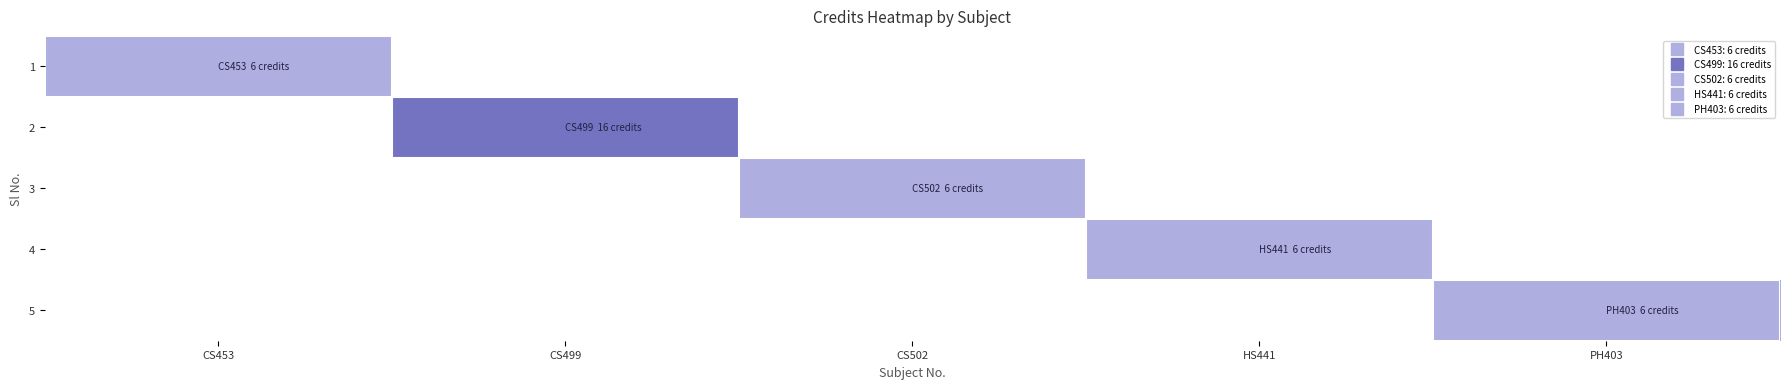

The value of 4 at HS441 is 8.3. True or false?

False